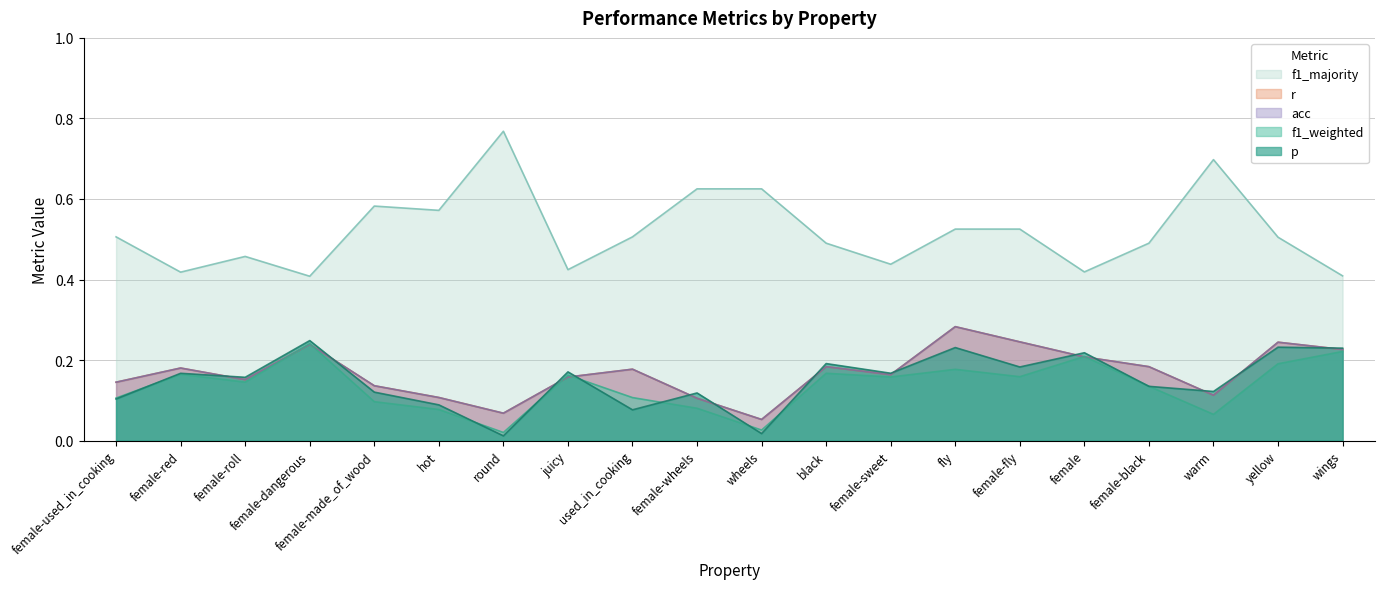

What is the difference between the maximum and second lowest values in the f1_majority series?

0.4